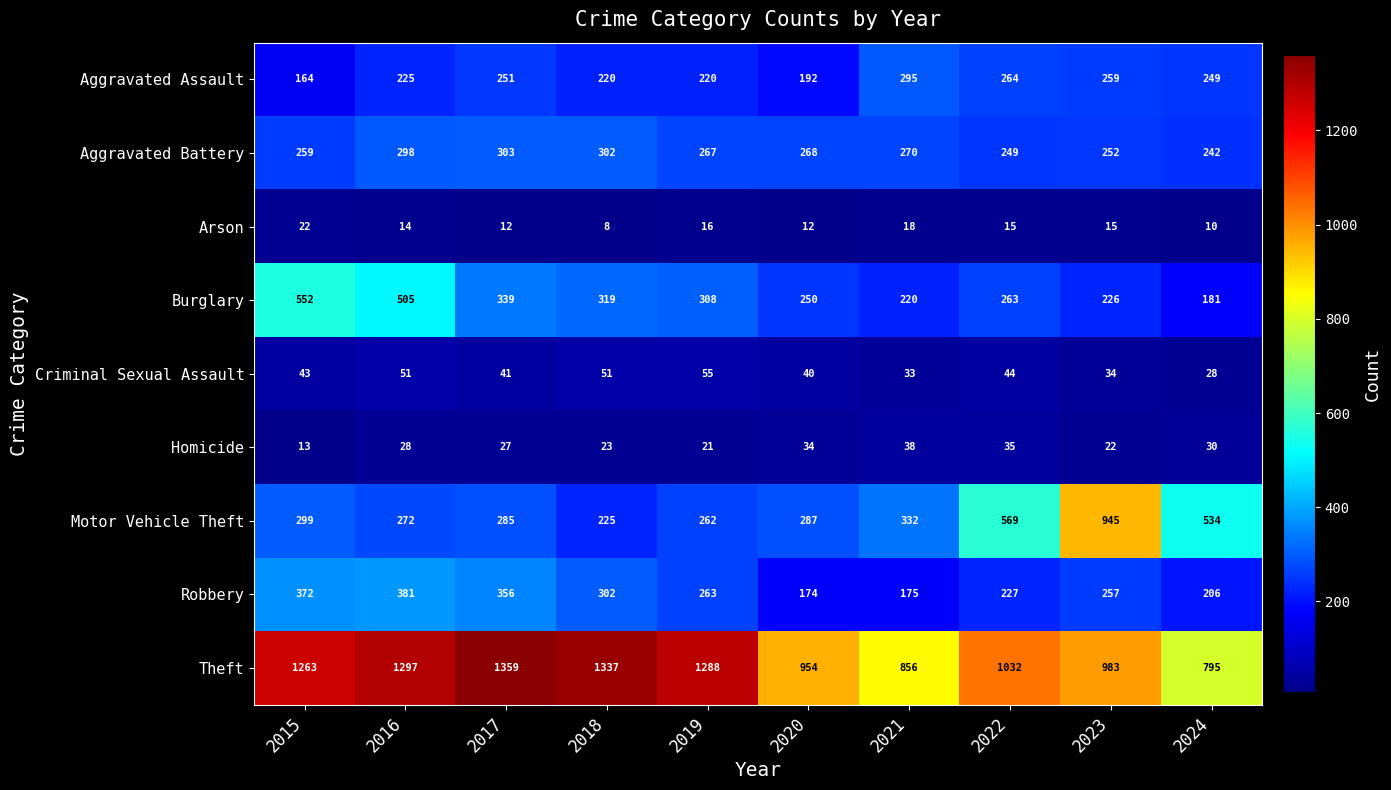

How many data points in Aggravated Assault are less than 249?

5